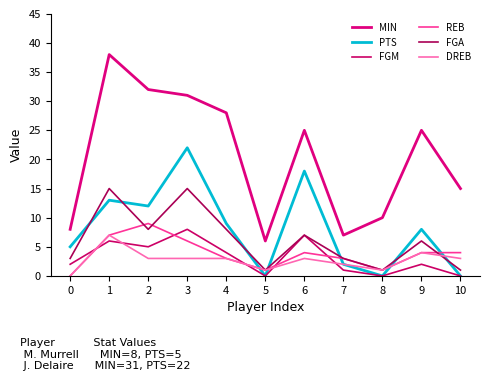

What is the approximate value of MIN at 7, to the nearest 5?

5